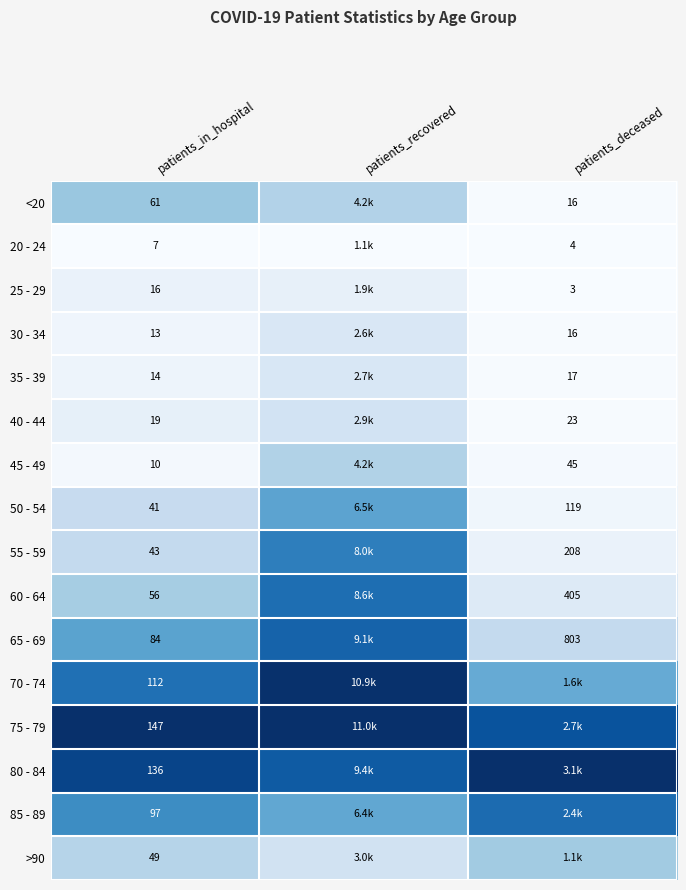

At patients_deceased, list the series in order from largest to smallest.

80 - 84, 75 - 79, 85 - 89, 70 - 74, >90, 65 - 69, 60 - 64, 55 - 59, 50 - 54, 45 - 49, 40 - 44, 35 - 39, <20, 30 - 34, 20 - 24, 25 - 29